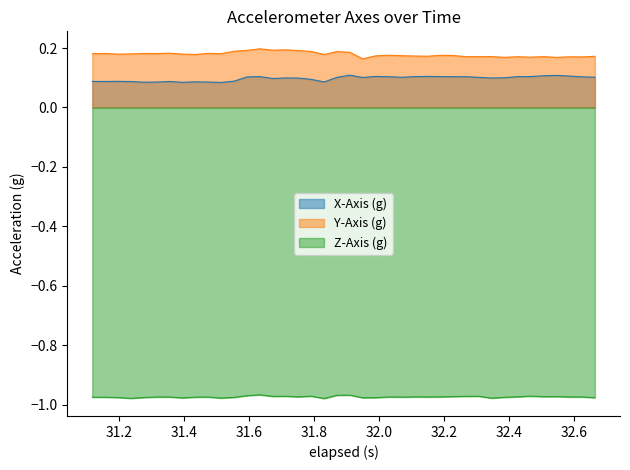

True or false: Z-Axis (g) and Y-Axis (g) cross at least once.

False